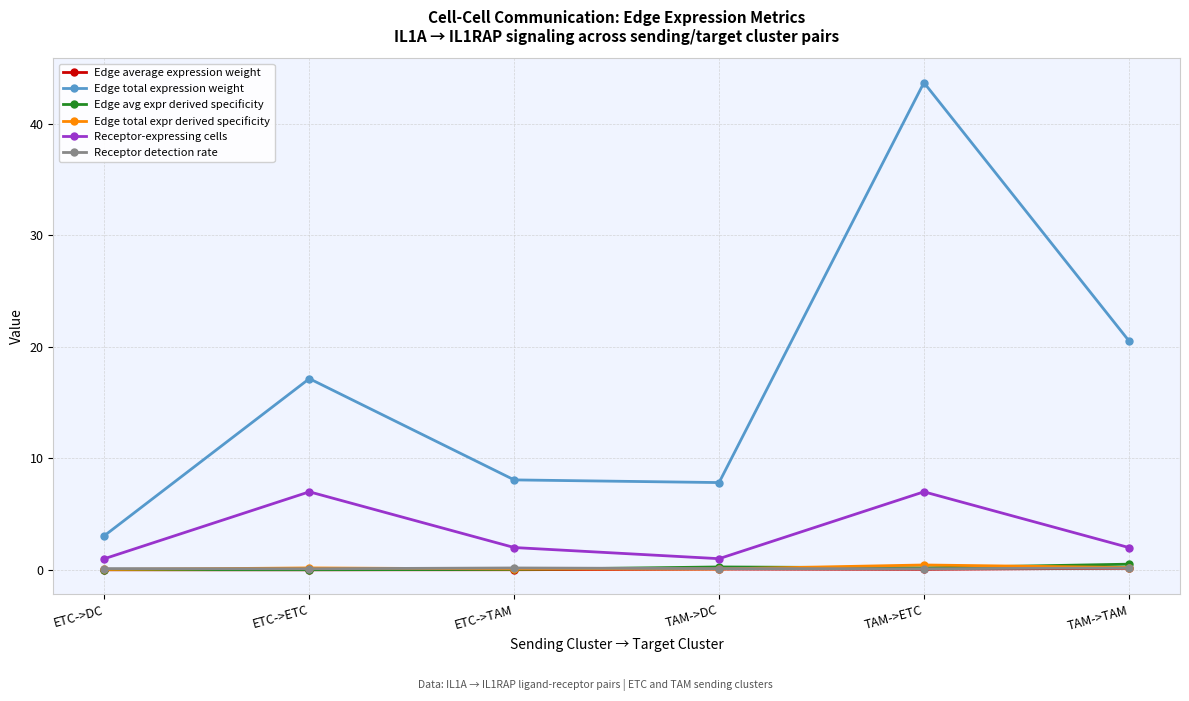

At which category does the chart reach its peak across all series?

TAM->ETC